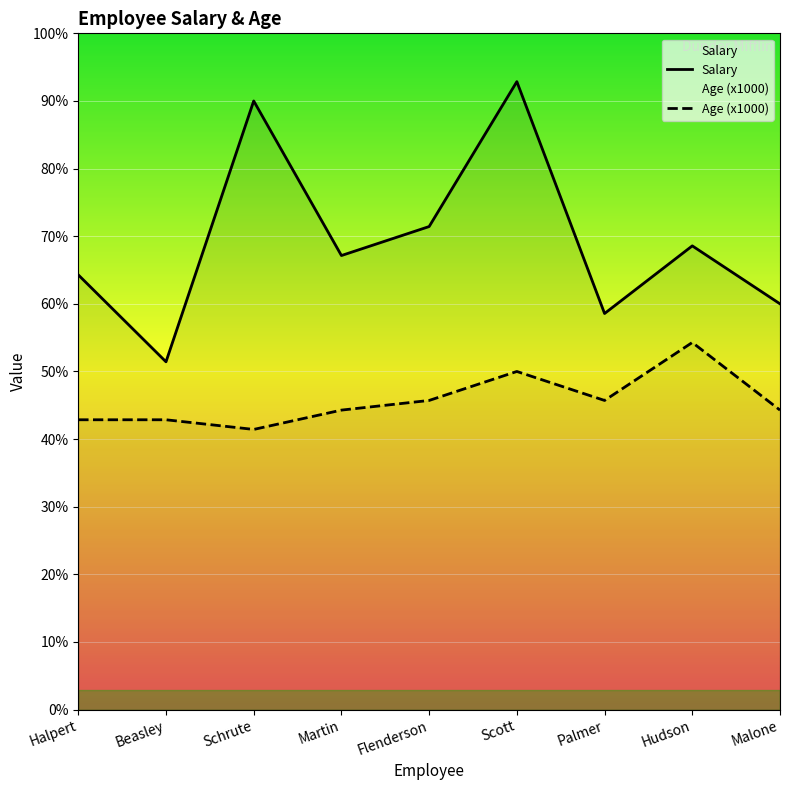

What is the sum of all Salary values?

437000